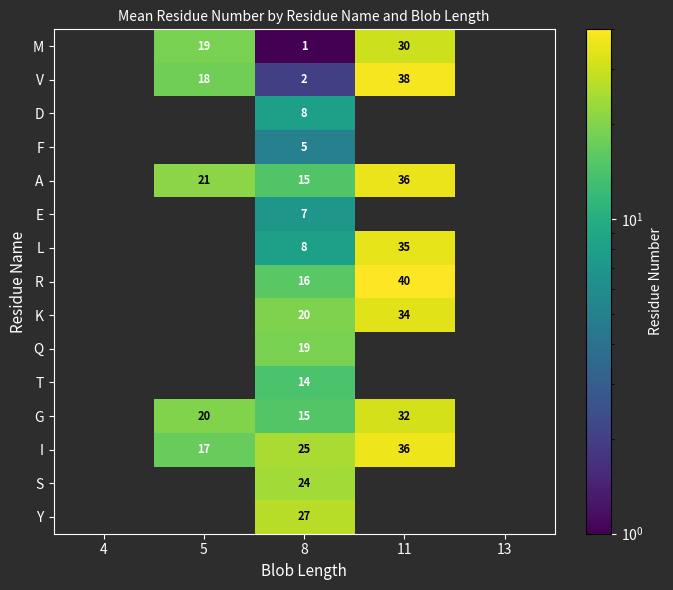

The value of G at 5 is 5. True or false?

False